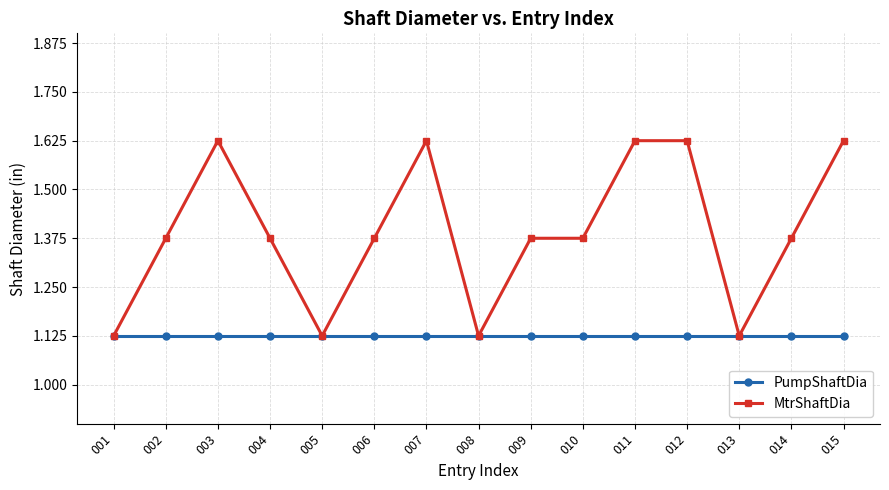

Rank the series by their average value, from lowest to highest.

PumpShaftDia, MtrShaftDia